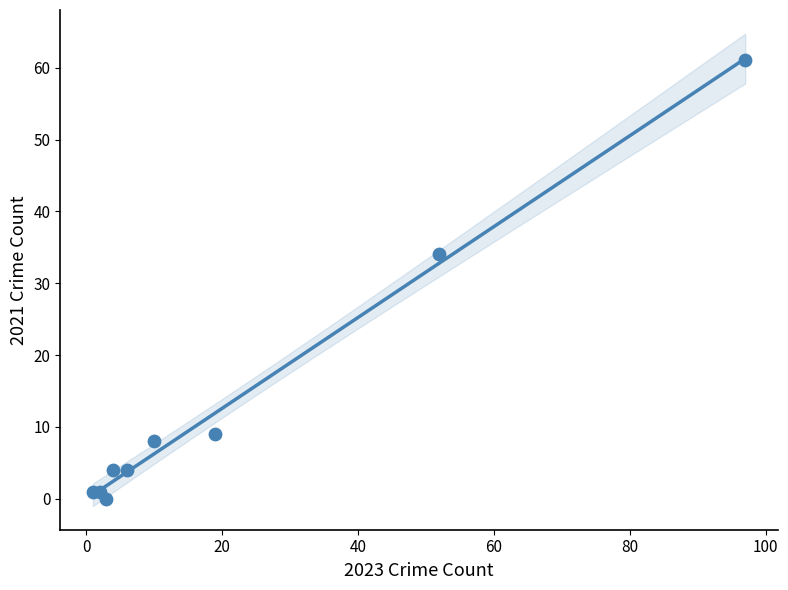

What Y value in the scatter plot is closest to 30?

34